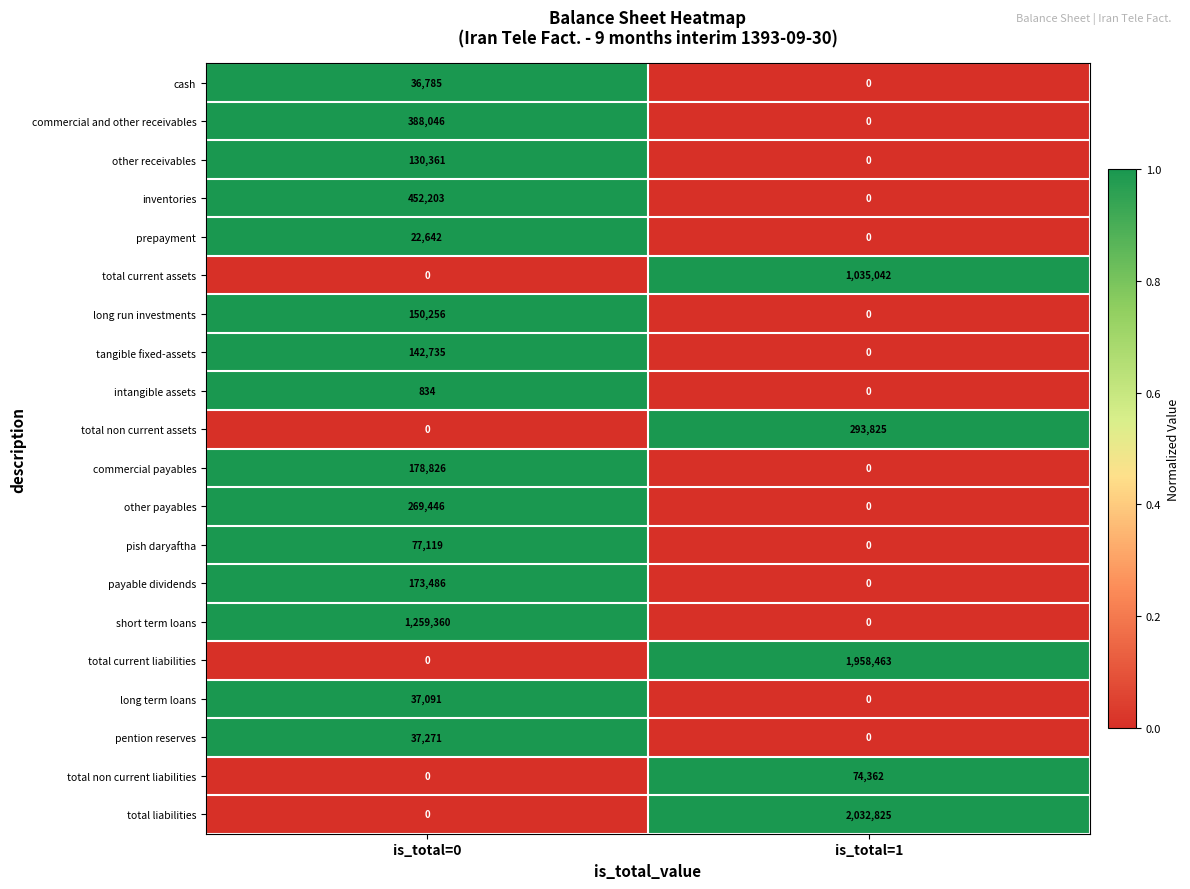

List the series in order of their peak value, lowest first.

intangible assets, prepayment, cash, long term loans, pention reserves, total non current liabilities, pish daryaftha, other receivables, tangible fixed-assets, long run investments, payable dividends, commercial payables, other payables, total non current assets, commercial and other receivables, inventories, total current assets, short term loans, total current liabilities, total liabilities